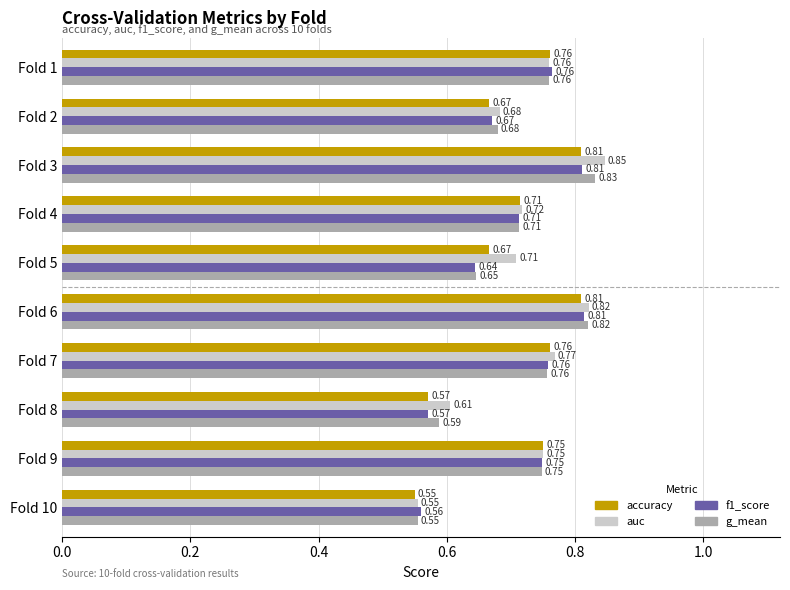

What is the sum of all g_mean values?

7.1